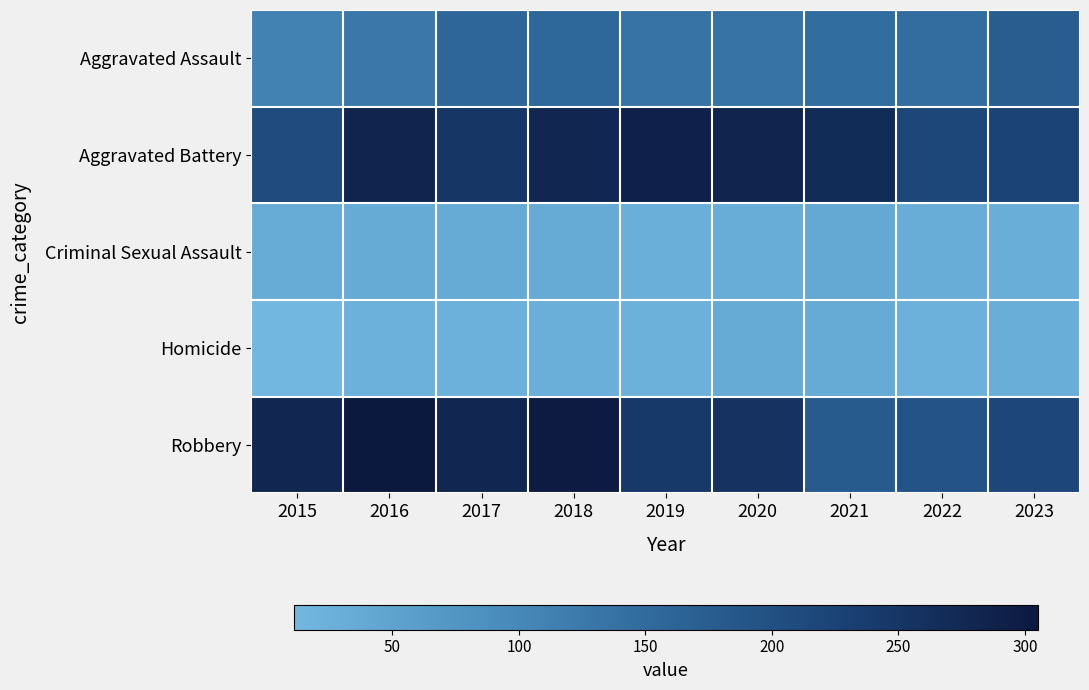

Which has a higher value, 2015 or 2022?

2022